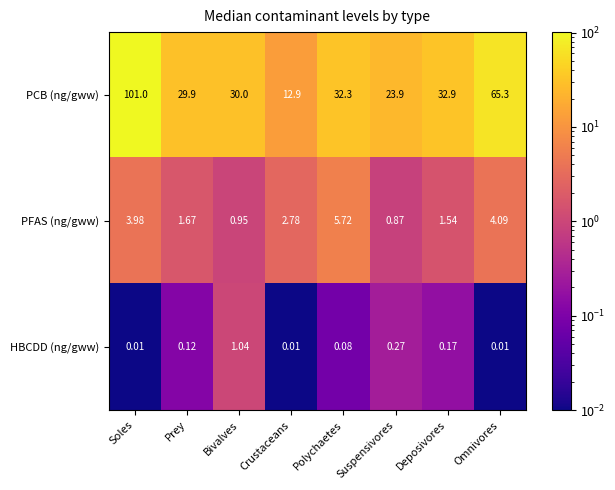

Where does the PCB (ng/gww) series first go above 32?

Soles